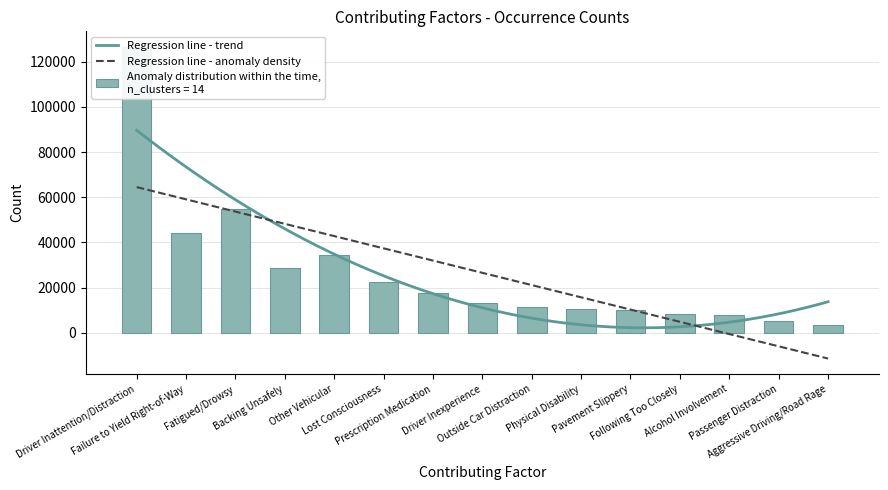

Reading left to right, list all the values displayed in this chart.

Driver Inattention/Distraction=126530	Failure to Yield Right-of-Way=44252	Fatigued/Drowsy=54783	Backing Unsafely=28661	Other Vehicular=34281	Lost Consciousness=22448	Prescription Medication=17801	Driver Inexperience=13099	Outside Car Distraction=11521	Physical Disability=10331	Pavement Slippery=10116	Following Too Closely=8158	Alcohol Involvement=7758	Passenger Distraction=5096	Aggressive Driving/Road Rage=3291